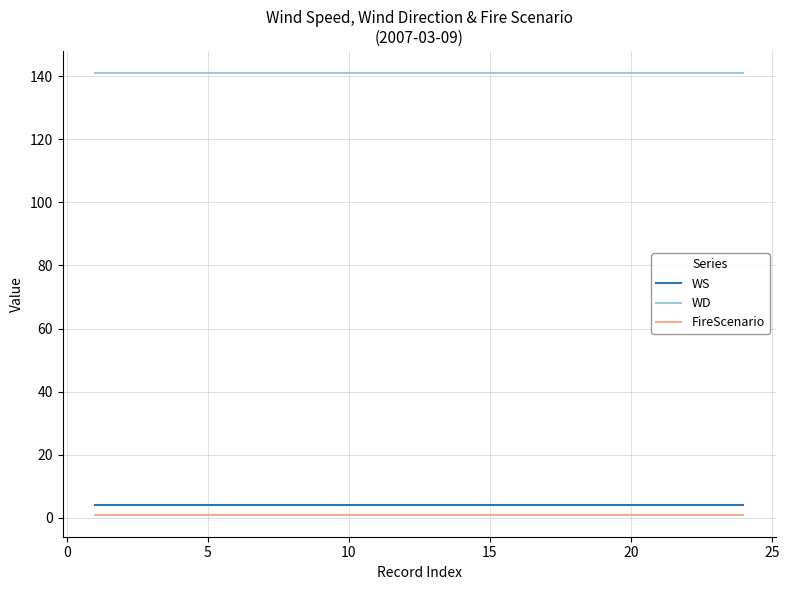

Which series has the largest total across all categories?

WD